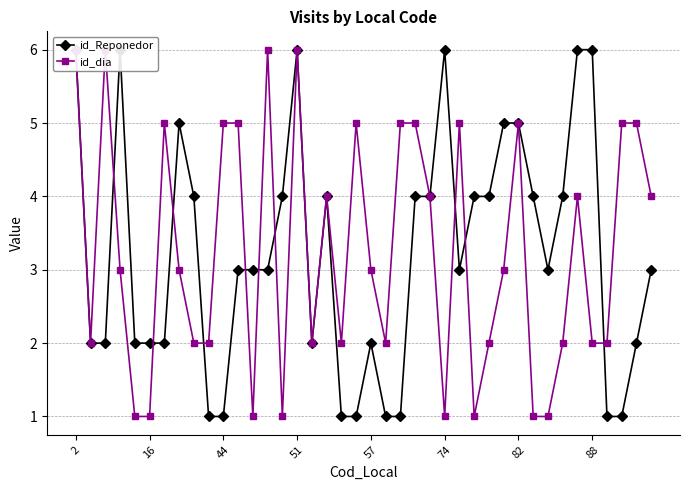

At how many categories does at least one series exceed 2?

32